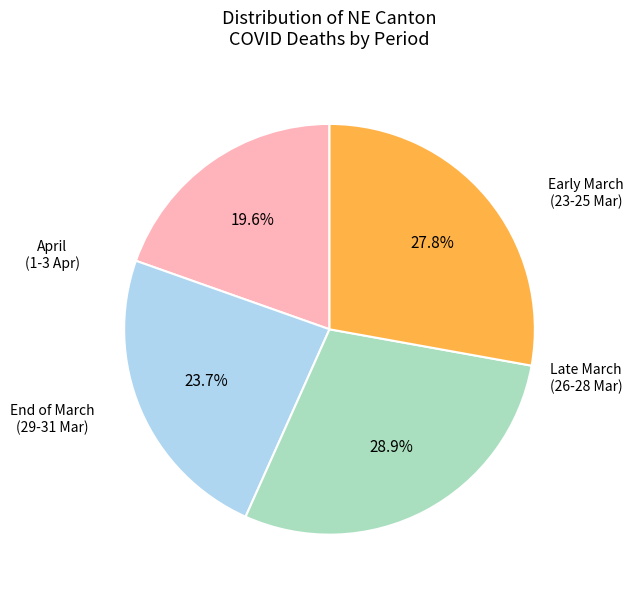

How many segments does this pie chart have?

4